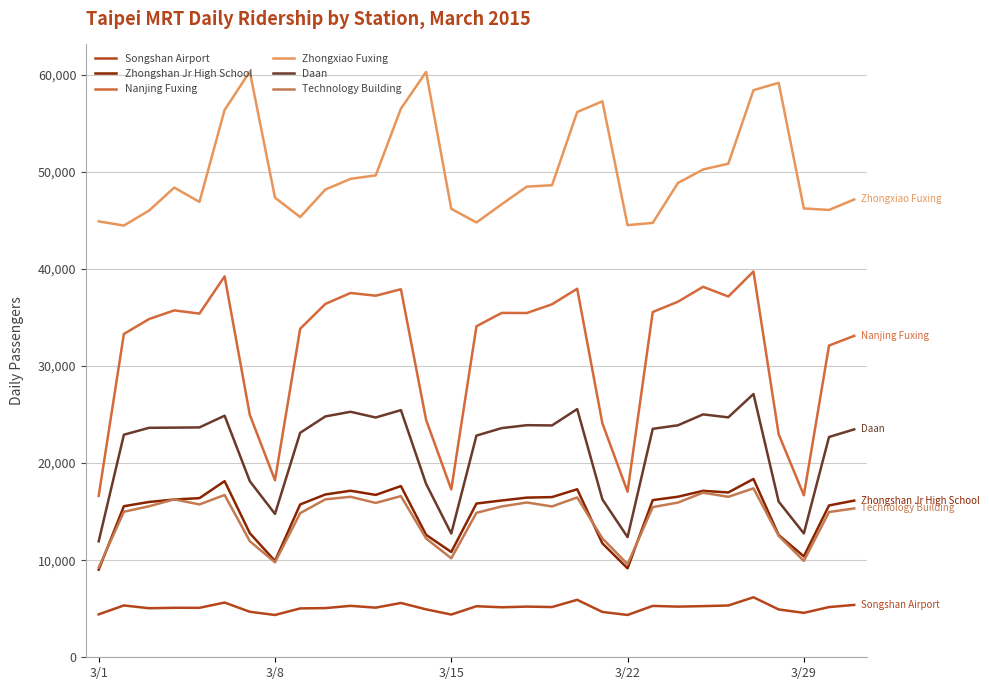

Is this an area chart (filled region under the line)?

No